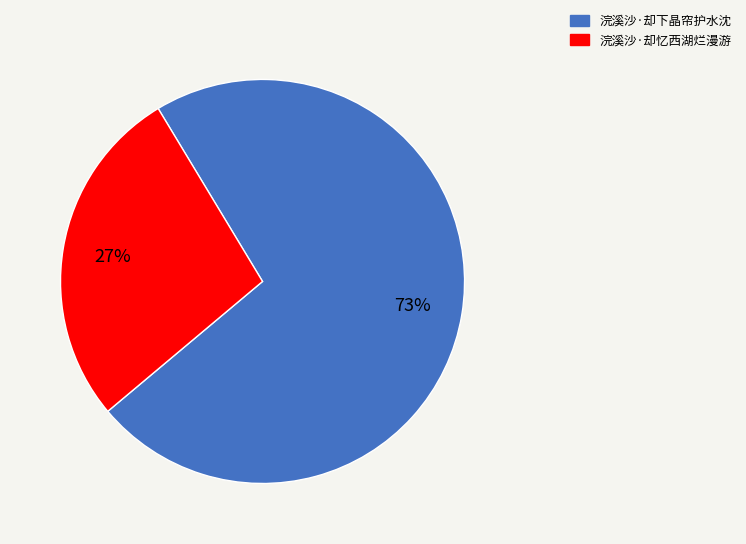

How many segments does this pie chart have?

2